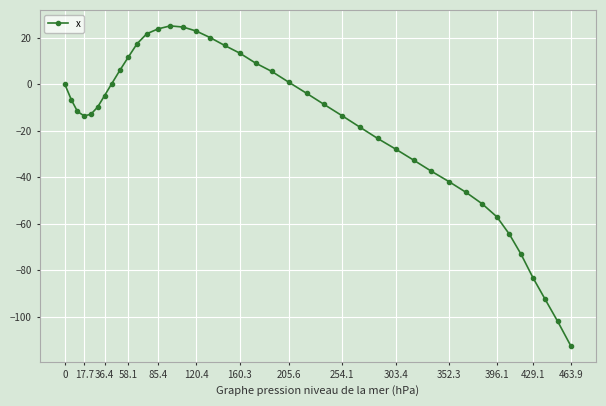

What is the value of the 37th point from the left?

-83.1